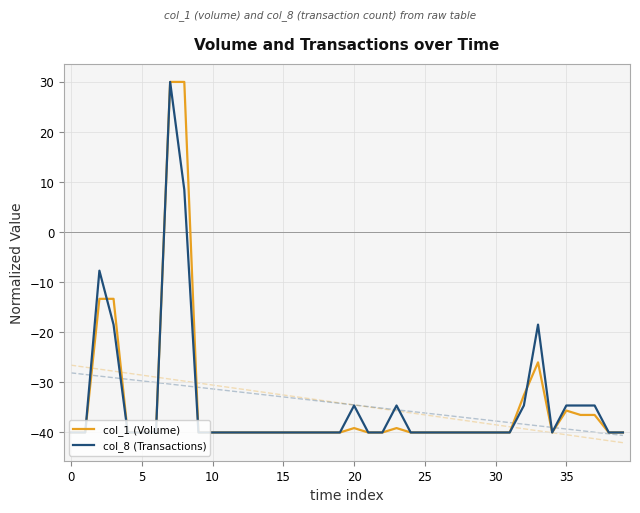

The value of col_1 (Volume) at 16 is -15.1. True or false?

False